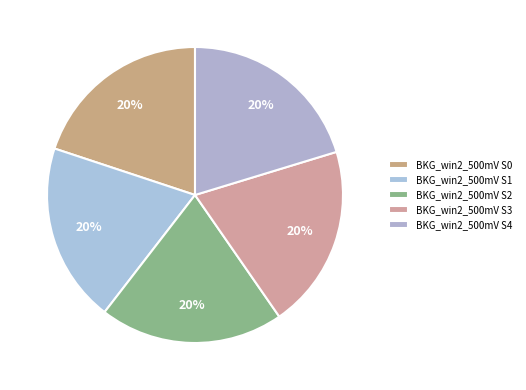

How many segments does this pie chart have?

5